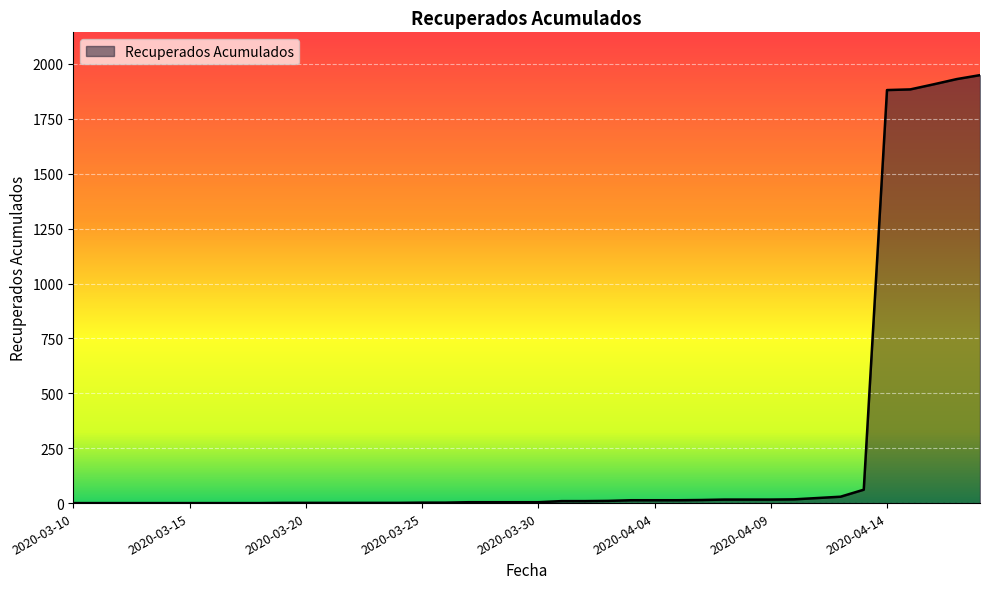

What is the maximum value shown in the chart?

1949